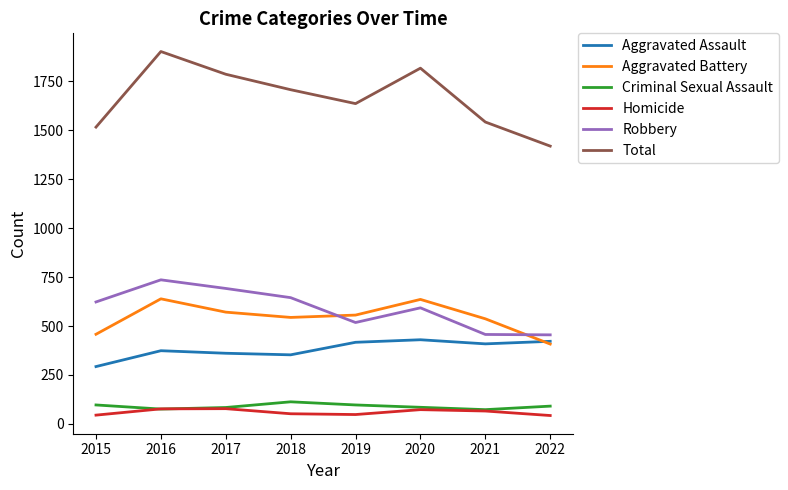

Which series has the widest spread of values?

Total